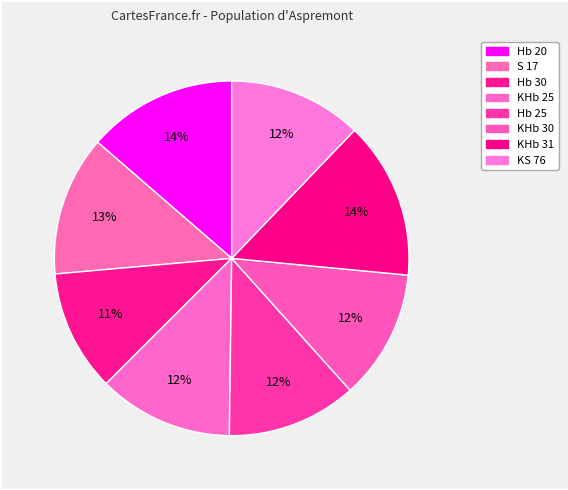

Does KHb 31 account for over 50% of the chart?

No